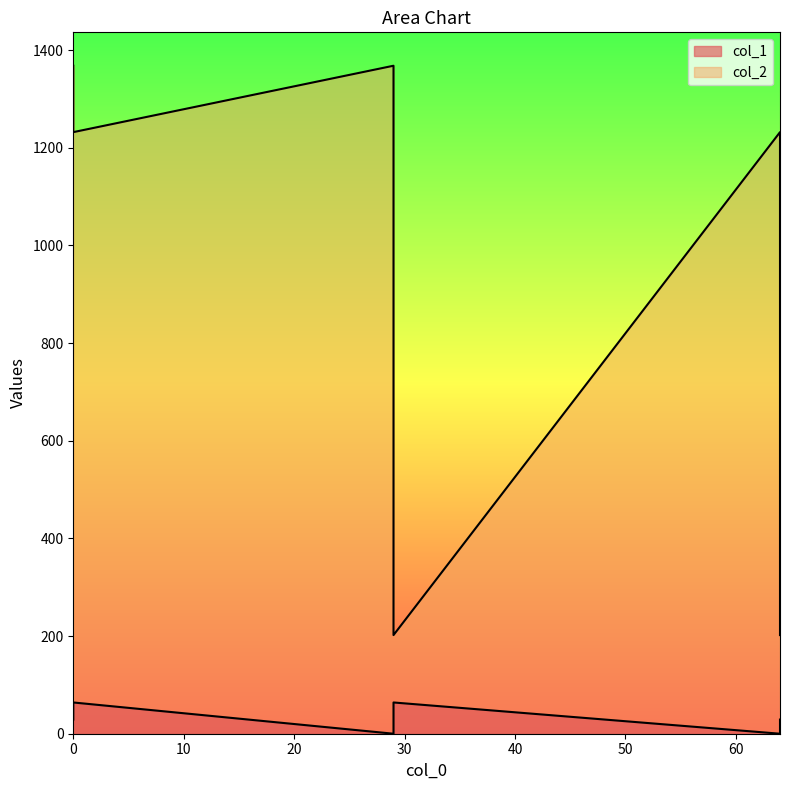

Is the value of col_2 at 29 greater than the value of col_1 at 64?

Yes